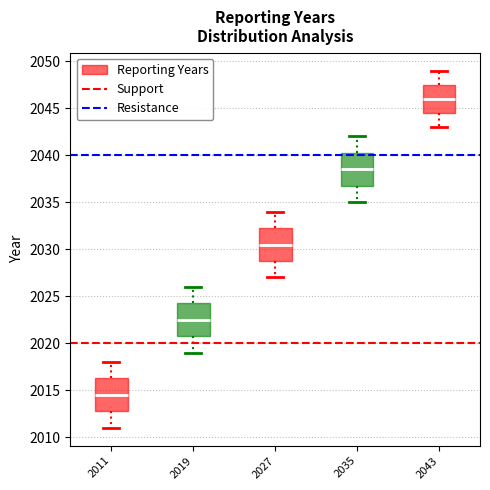

Reading left to right, transcribe this box plot: for each box, give where its median line is, the range the box spans, and where its two whiskers end, as read against the y-axis. The values are not printed on the chart, so give them approximately, as read against the axis.

2011: median 2014.5, box 2013.0 to 2016.5, whiskers 2011.0 to 2018.0
2019: median 2022.5, box 2021.0 to 2024.5, whiskers 2019.0 to 2026.0
2027: median 2030.5, box 2029.0 to 2032.5, whiskers 2027.0 to 2034.0
2035: median 2038.5, box 2037.0 to 2040.5, whiskers 2035.0 to 2042.0
2043: median 2046.0, box 2044.5 to 2047.5, whiskers 2043.0 to 2049.0